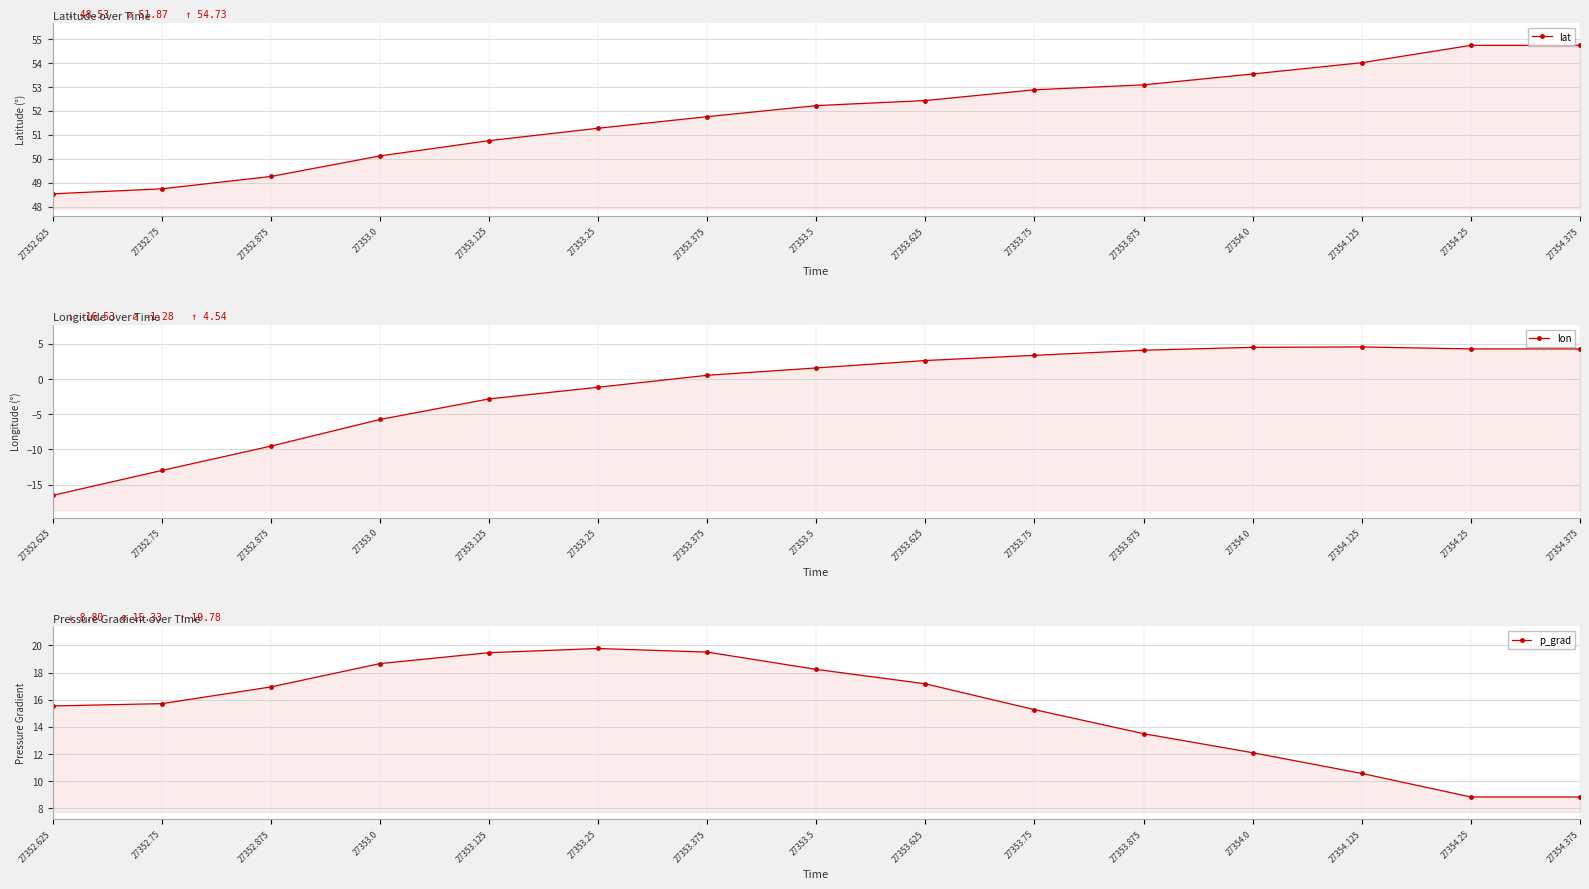

Reading right to left, what are all the values shown in this chart?

lat: 54.7	54.7	54.0	53.5	53.1	52.9	52.4	52.2	51.8	51.3	50.7	50.1	49.3	48.7	48.5
lon: 4.3	4.3	4.5	4.5	4.1	3.3	2.6	1.6	0.5	-1.2	-2.8	-5.8	-9.5	-13.0	-16.5
p_grad: 8.8	8.8	10.5	12.1	13.5	15.3	17.2	18.2	19.5	19.8	19.5	18.7	16.9	15.7	15.5